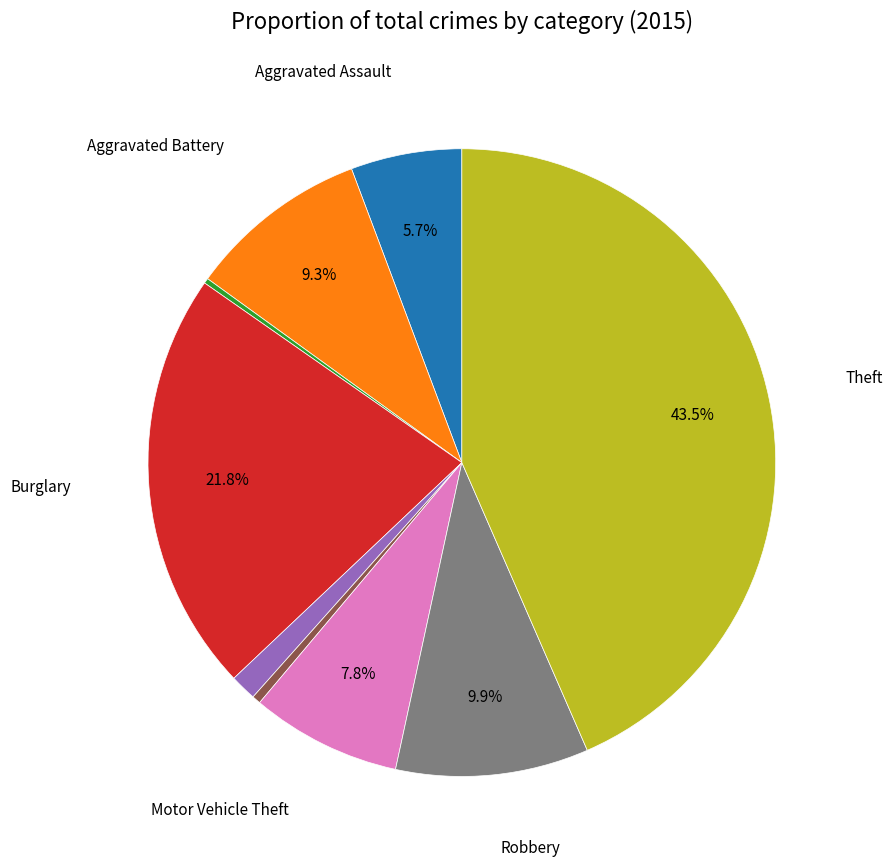

Is there a majority slice in this chart?

No